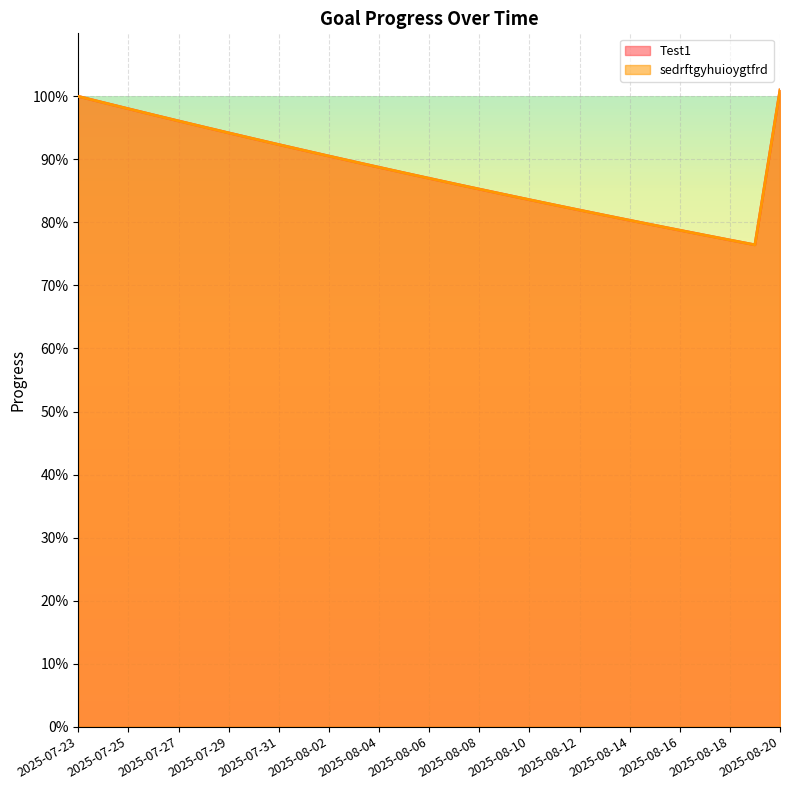

Rank the series by their maximum value, from highest to lowest.

Test1, sedrftgyhuioygtfrd